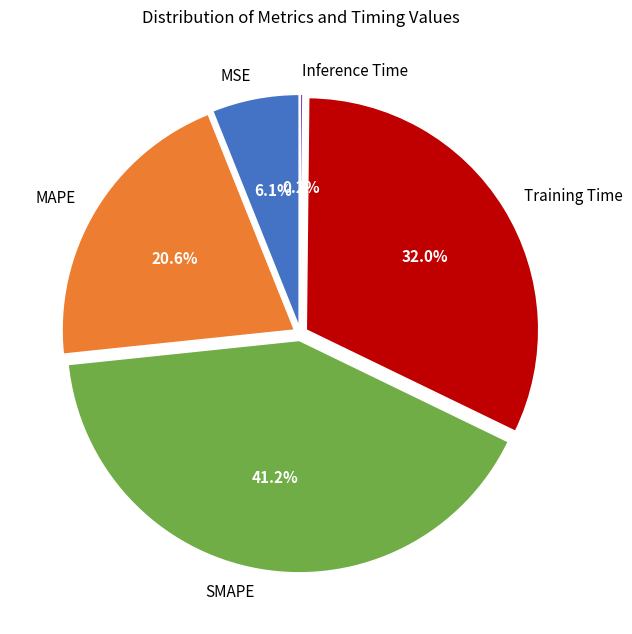

How many slices are in this pie chart?

5